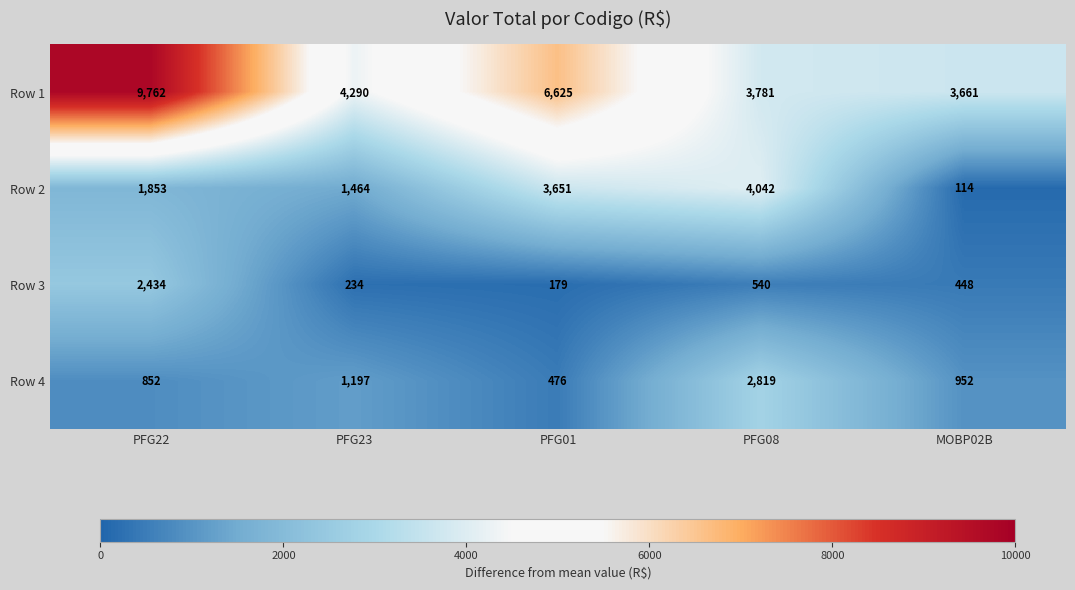

Reading left to right, list all the values displayed in this chart.

Row 1: 9762	4290	6625	3781	3661
Row 2: 1853	1464	3651	4042	114
Row 3: 2434	234	179	540	448
Row 4: 852	1197	476	2819	952